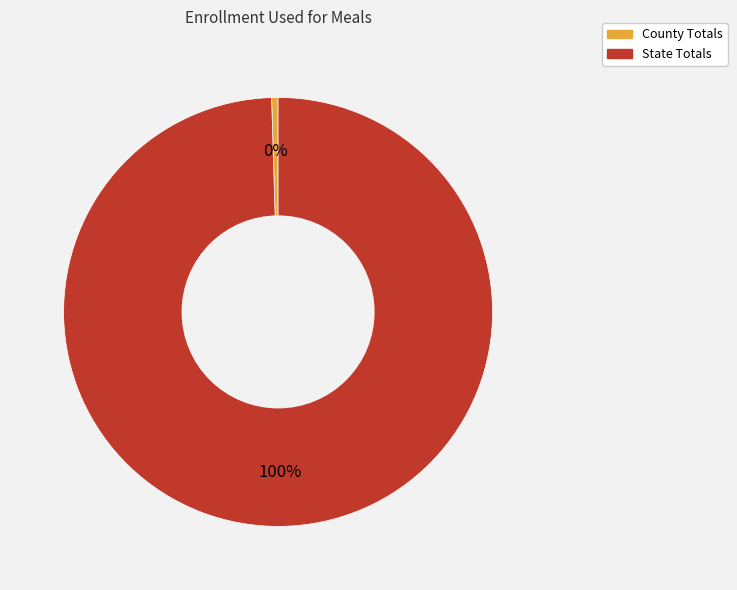

Between County Totals and State Totals, which is larger?

State Totals